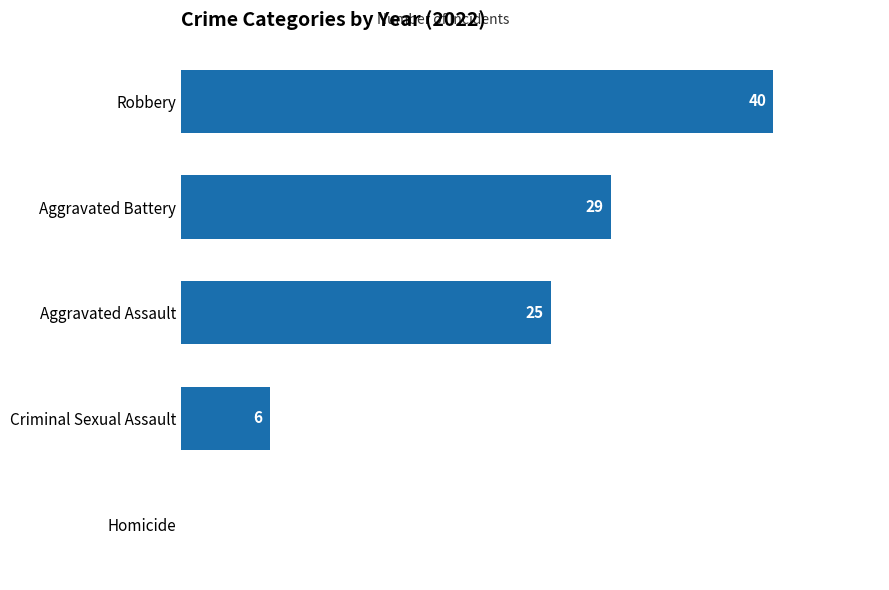

Which has a higher value, Aggravated Assault or Aggravated Battery?

Aggravated Battery